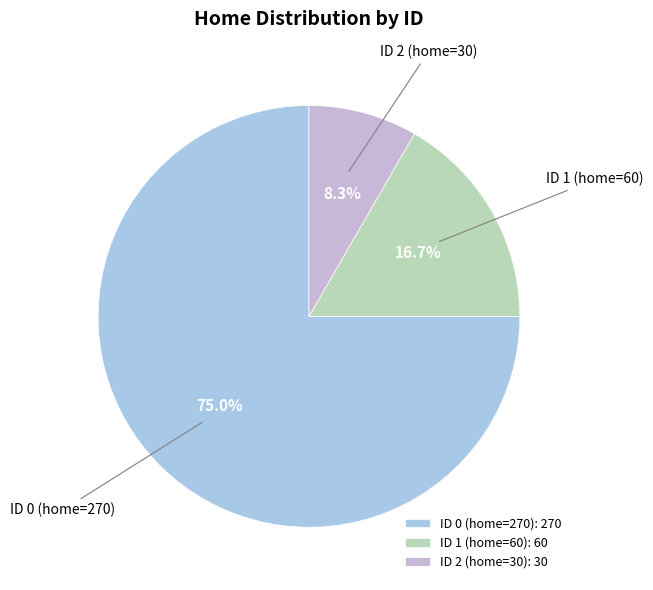

Is there a majority slice in this chart?

Yes